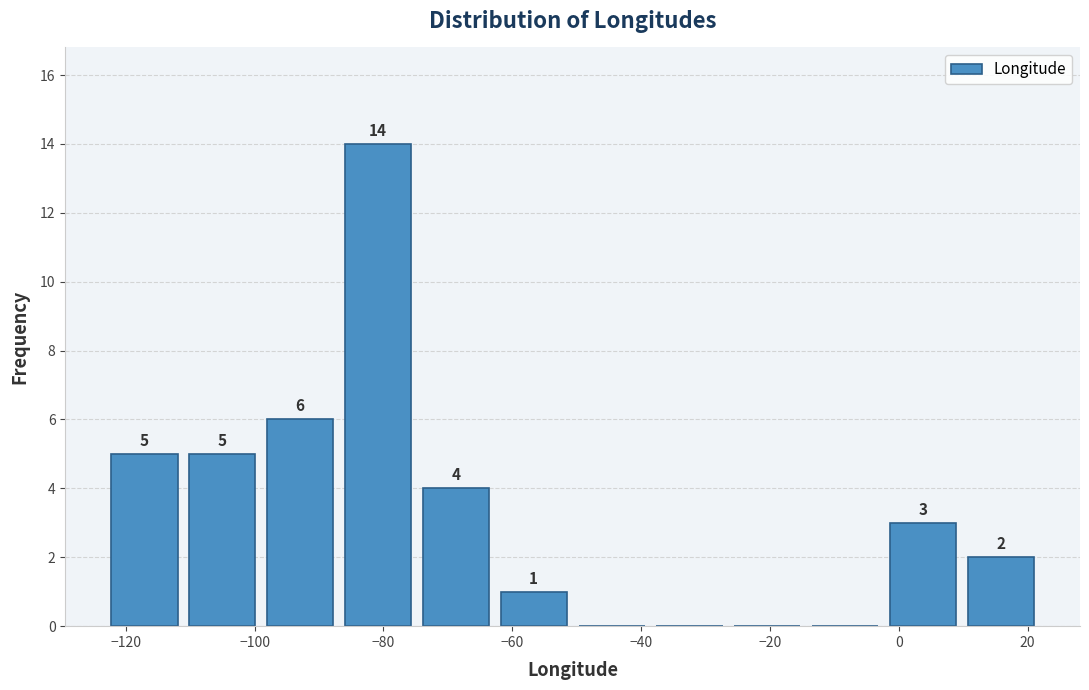

Over which range of the x-axis is the bar tallest?

-86 to -74